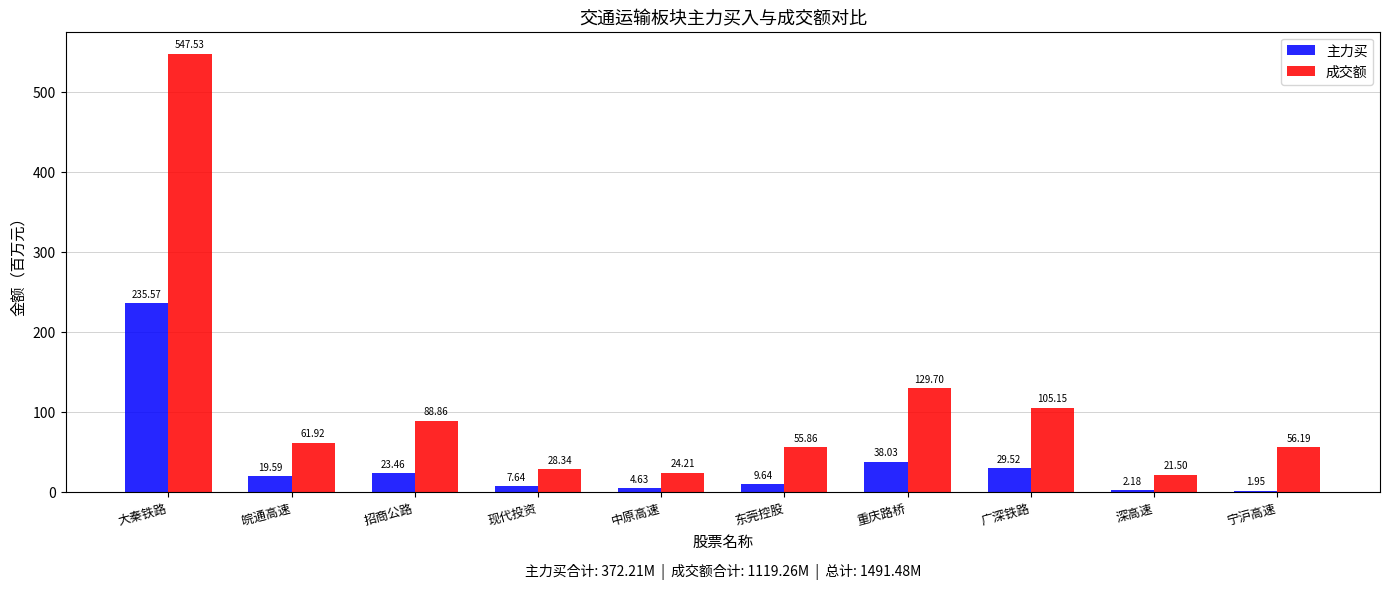

What is the label of the 3rd bar from the left?

招商公路